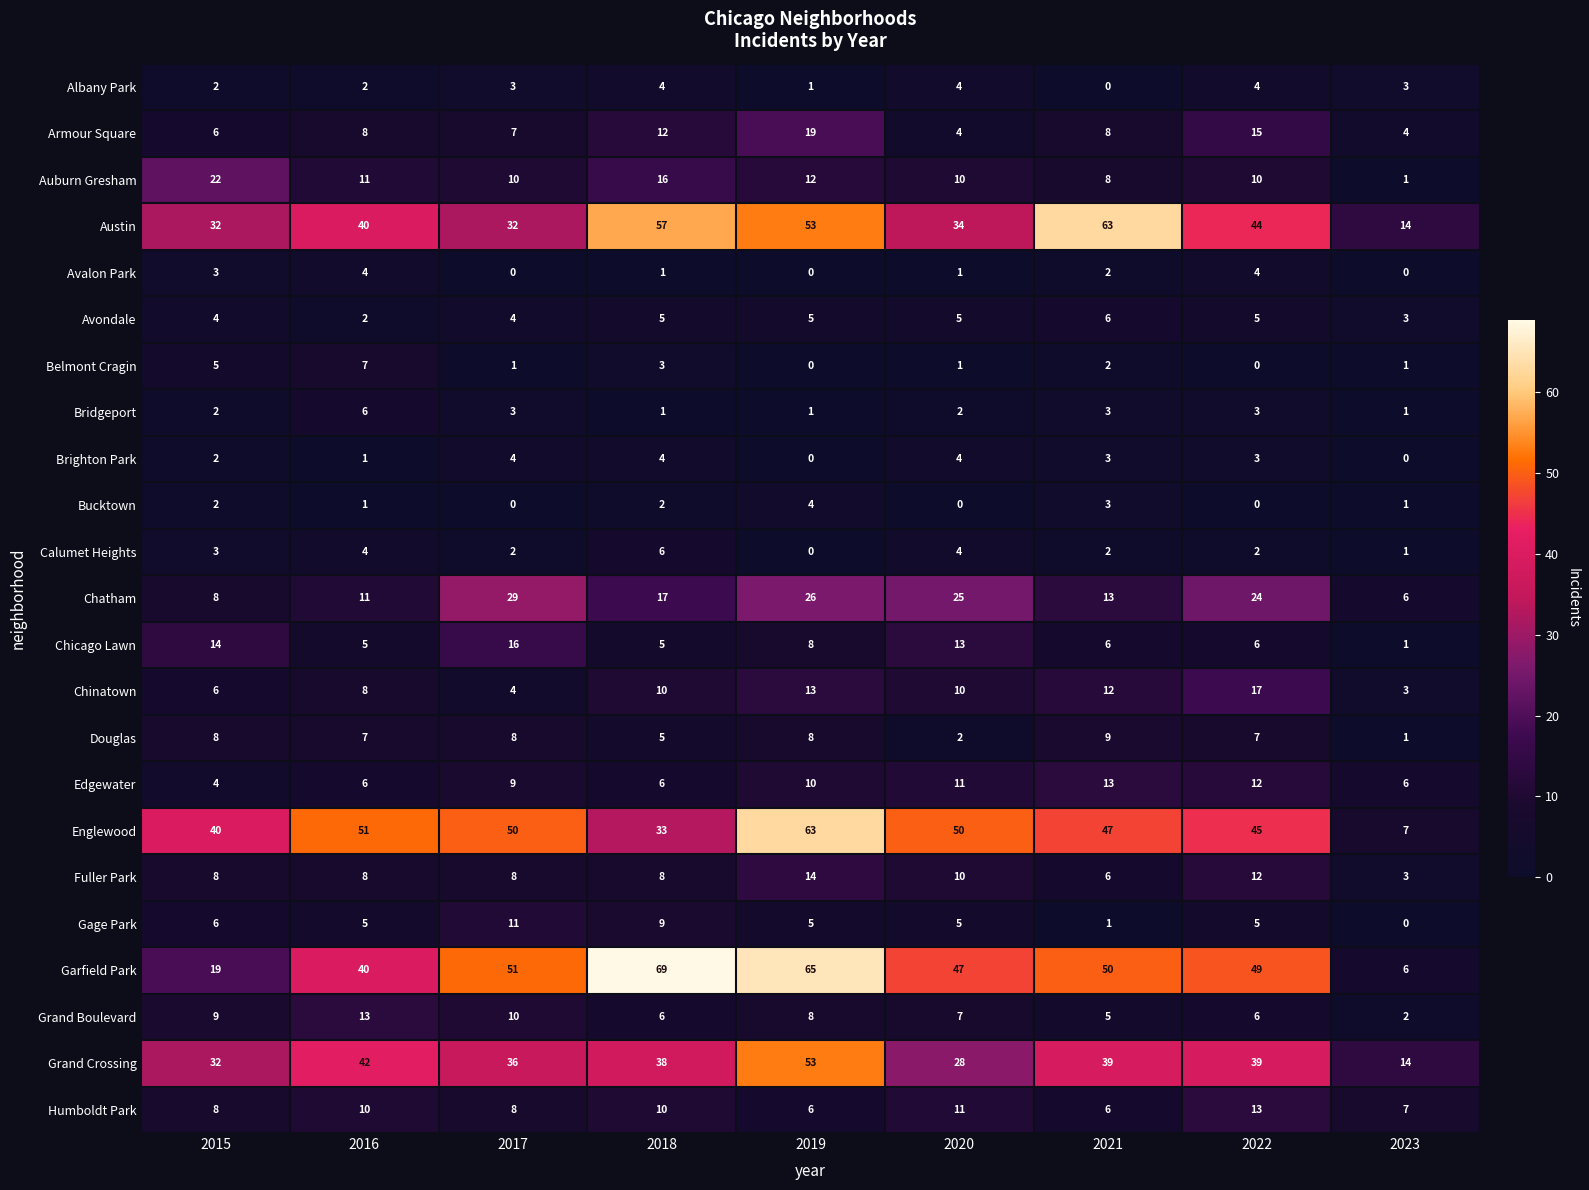

True or false: Humboldt Park has a value of 17 at 2022.

False